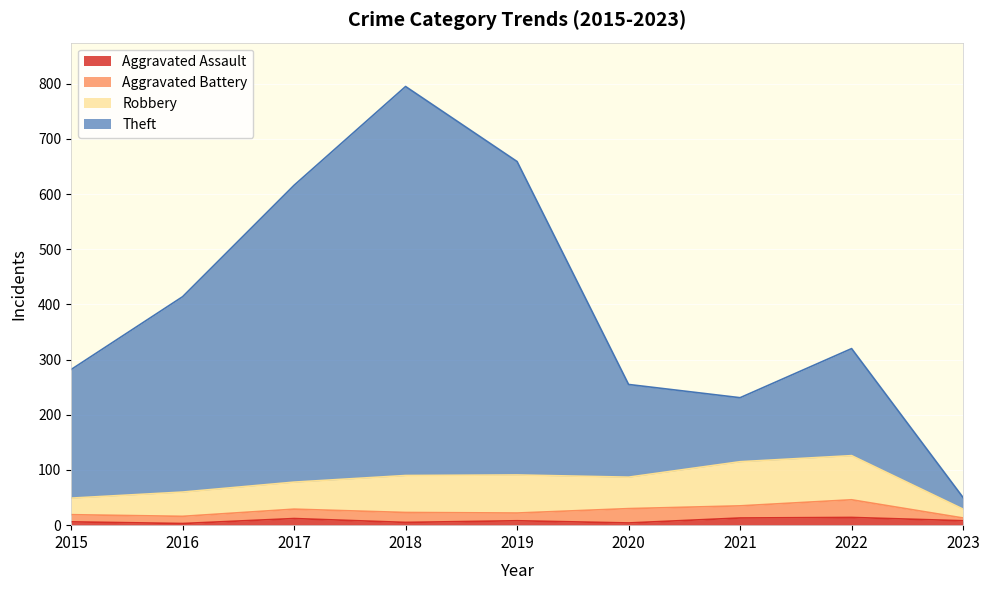

The Theft series shows 172 at 2022. True or false?

False